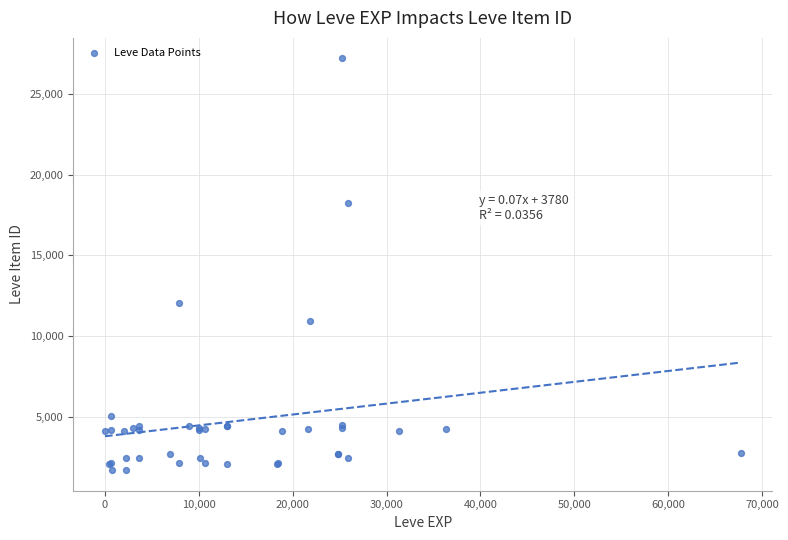

What Y value in the scatter plot is closest to 14448?

12018